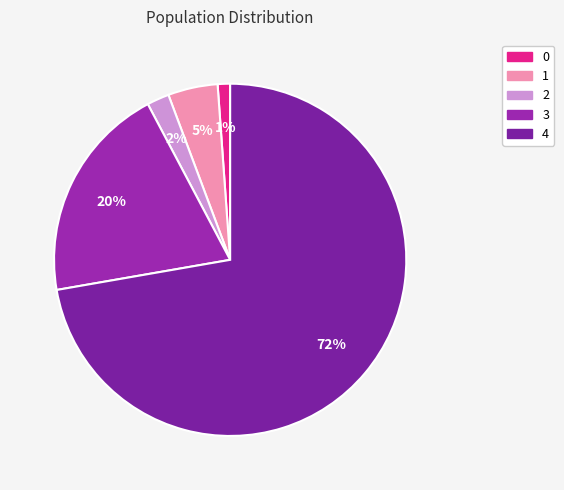

To the nearest percent, what is the average slice percentage?

20%